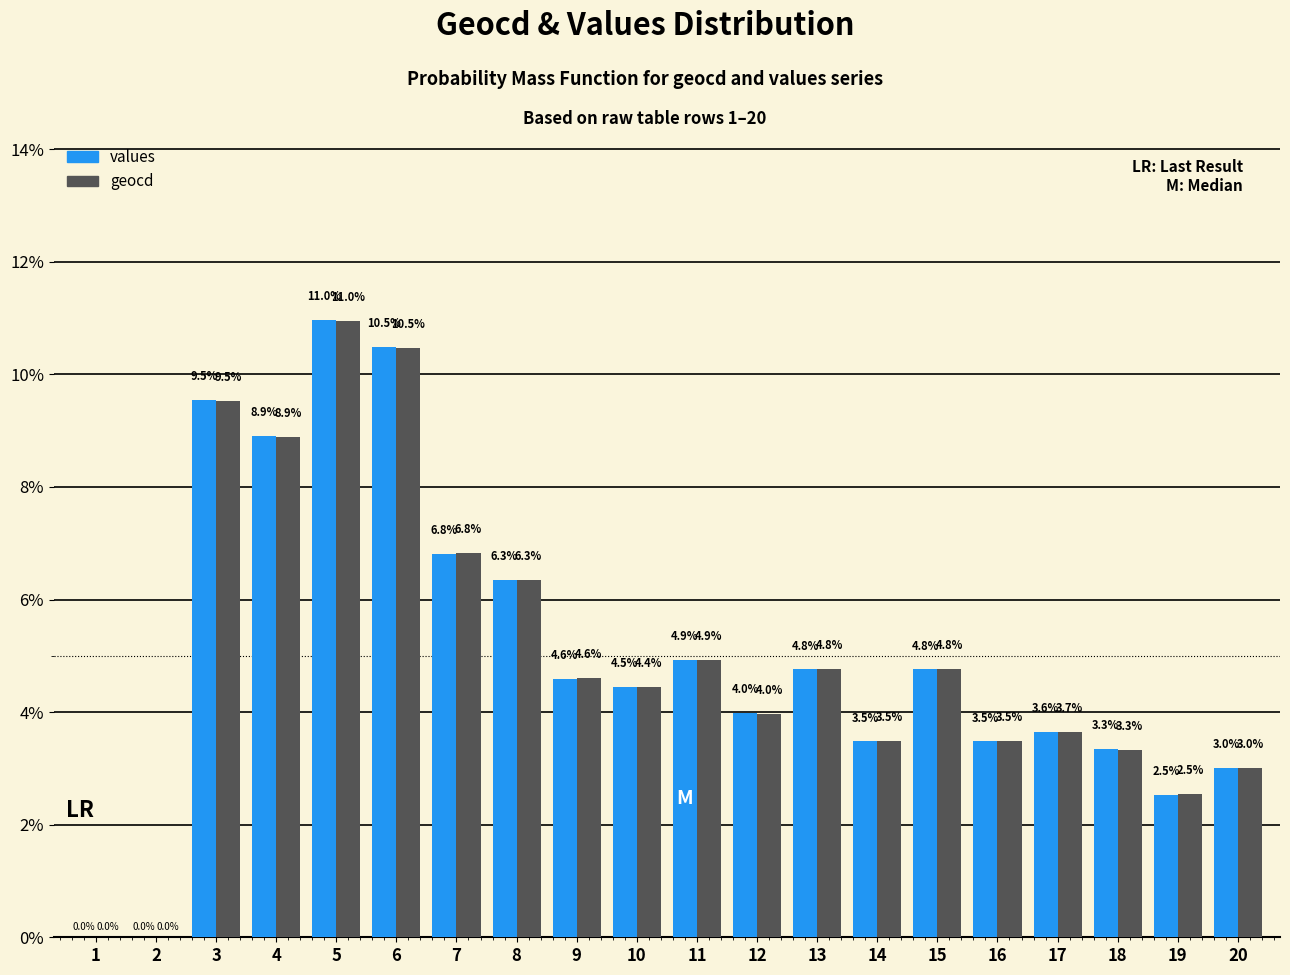

At which category does the chart reach its peak across all series?

5